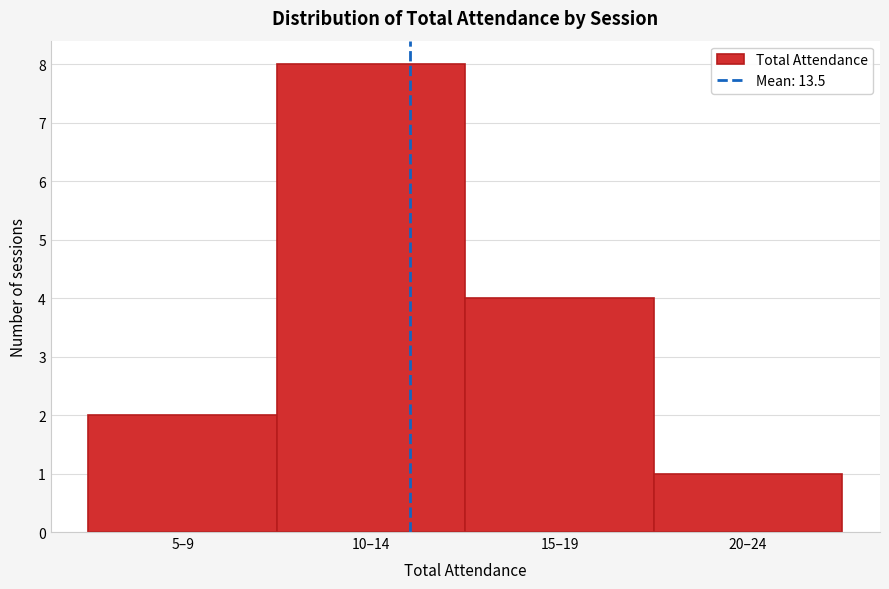

Reading left to right, list all the values displayed in this chart.

5–9=2	10–14=8	15–19=4	20–24=1